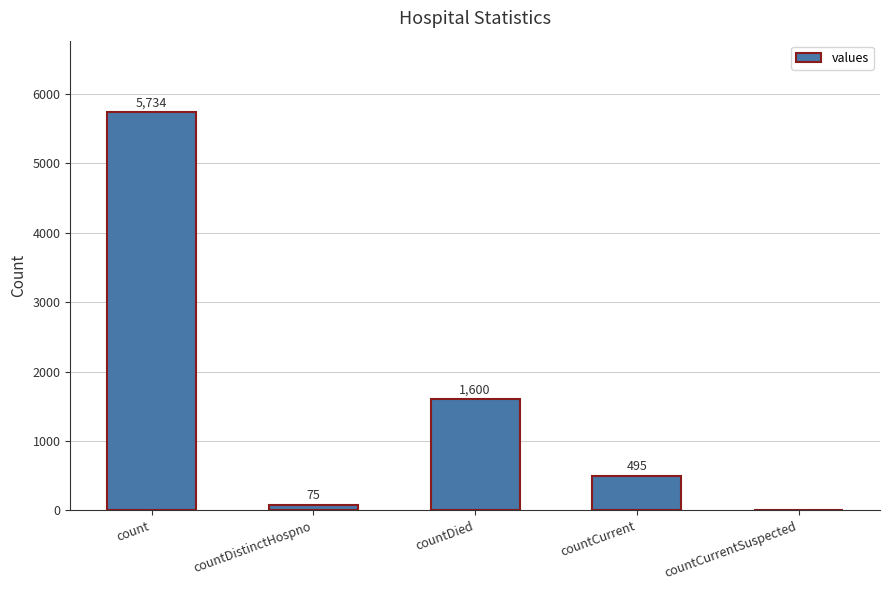

What is the sum of the values at countDied and countDistinctHospno?

1675